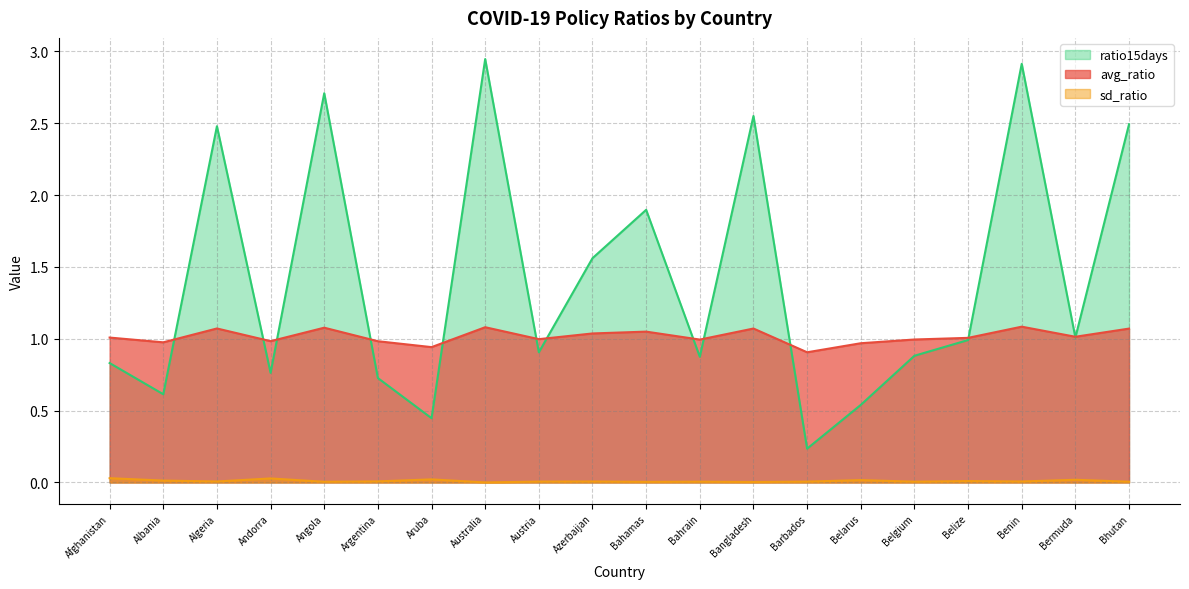

Which series has the largest range (max minus min)?

ratio15days